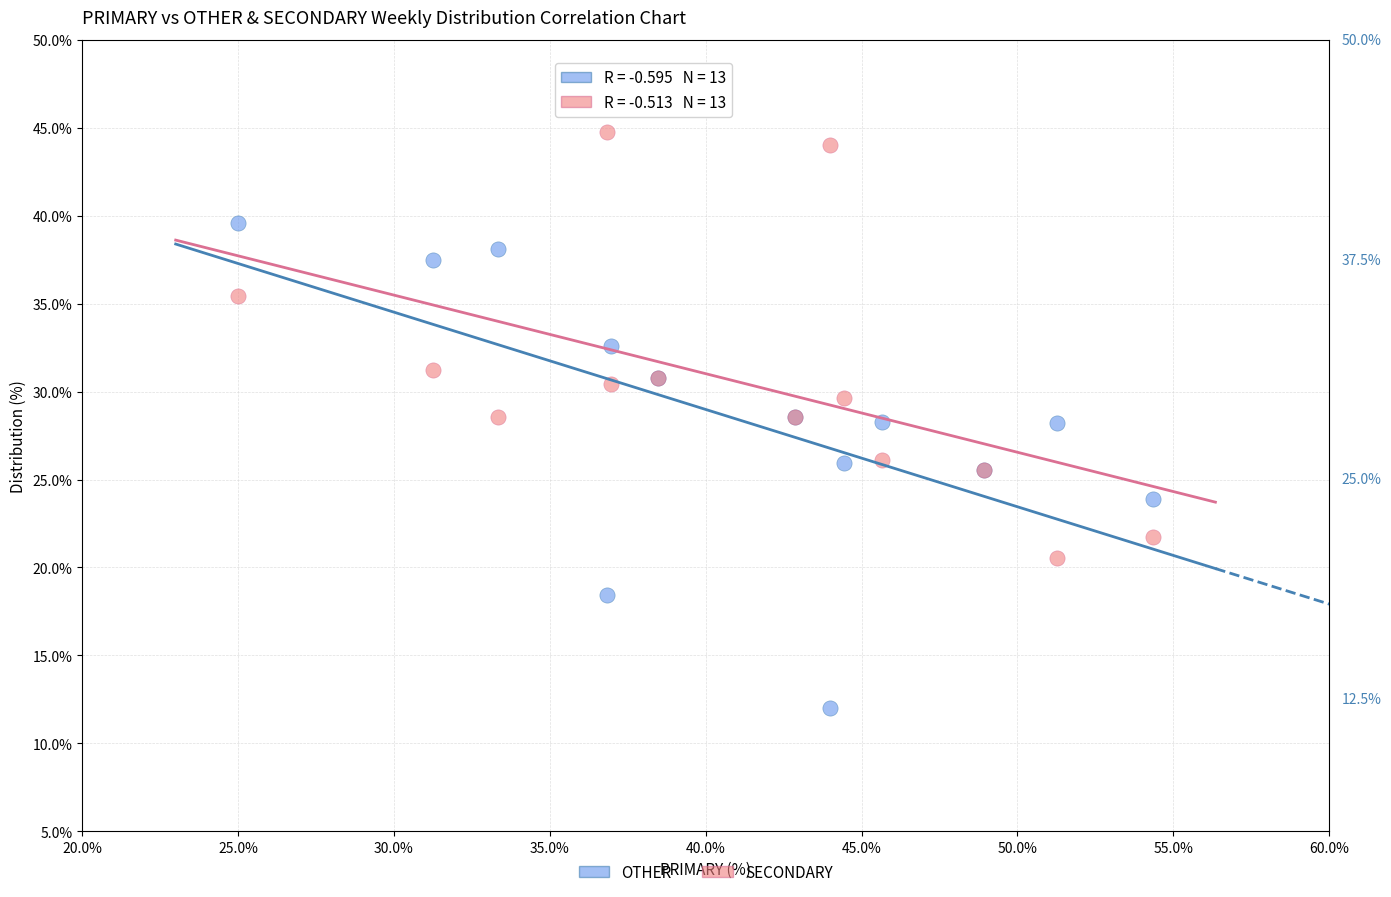

Which series reaches the minimum Y coordinate?

OTHER